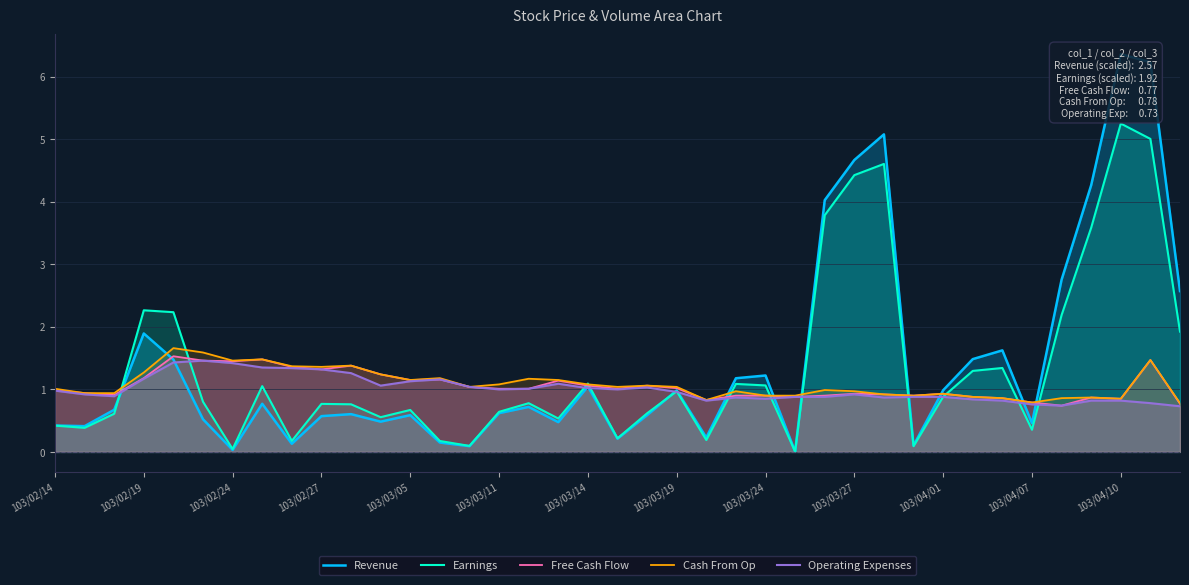

What are all the series names shown in the legend?

Revenue, Earnings, Free Cash Flow, Cash From Op, Operating Expenses